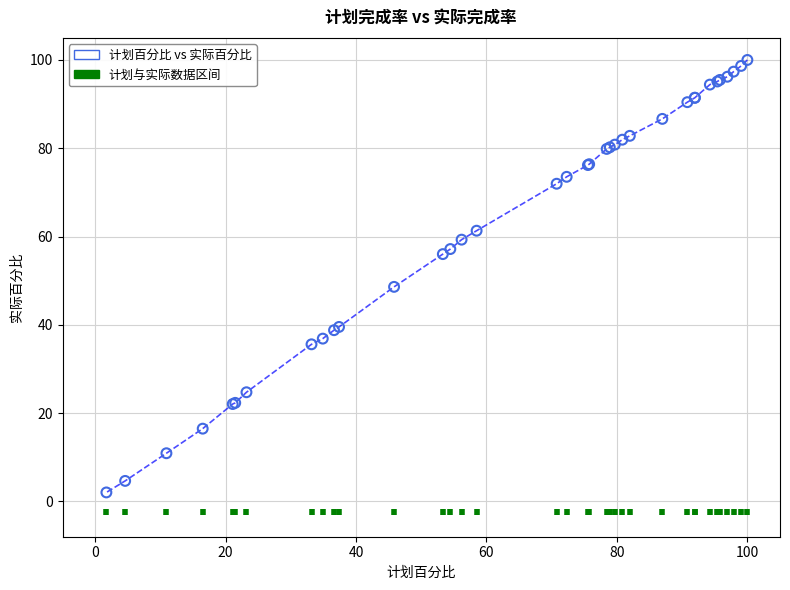

What Y value in the scatter plot is closest to 51?

48.6